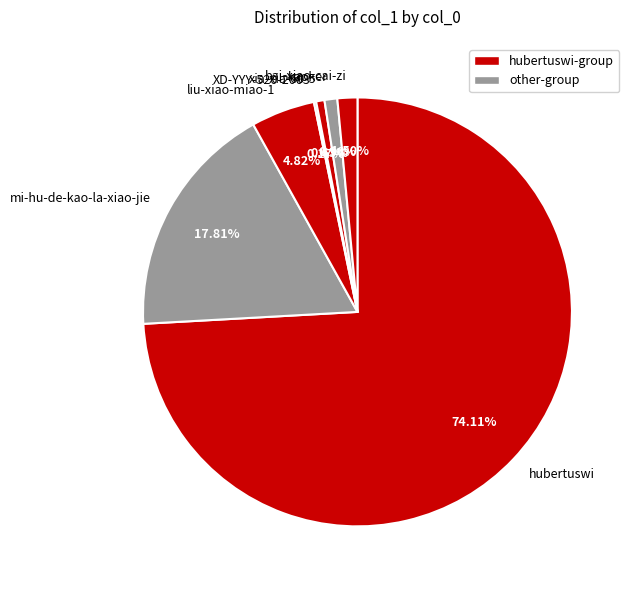

What is the largest slice in the pie chart?

hubertuswi